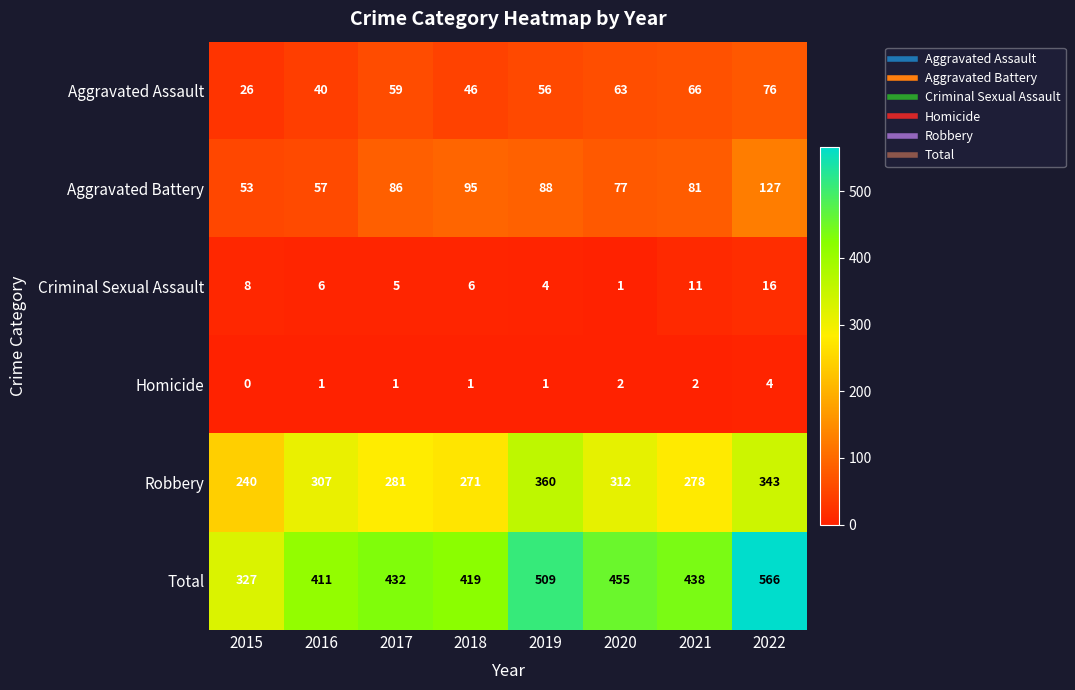

Which series changed the most between 2019 and 2021?

Robbery